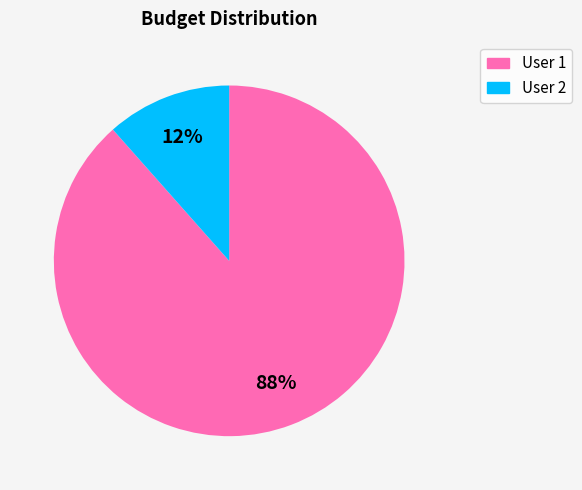

Count the number of slices in the pie.

2